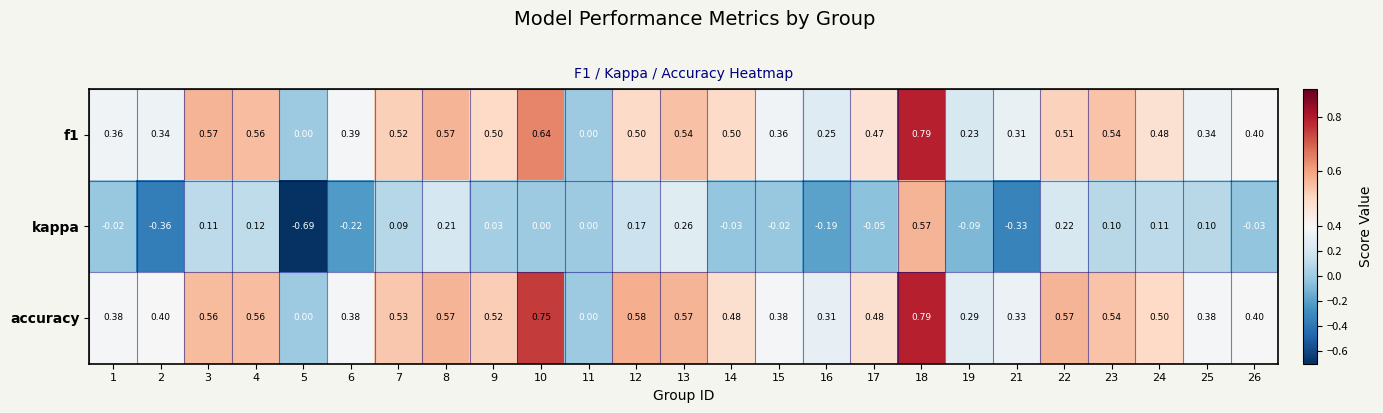

Is the value of f1 at 24 greater than the value of kappa at 18?

No